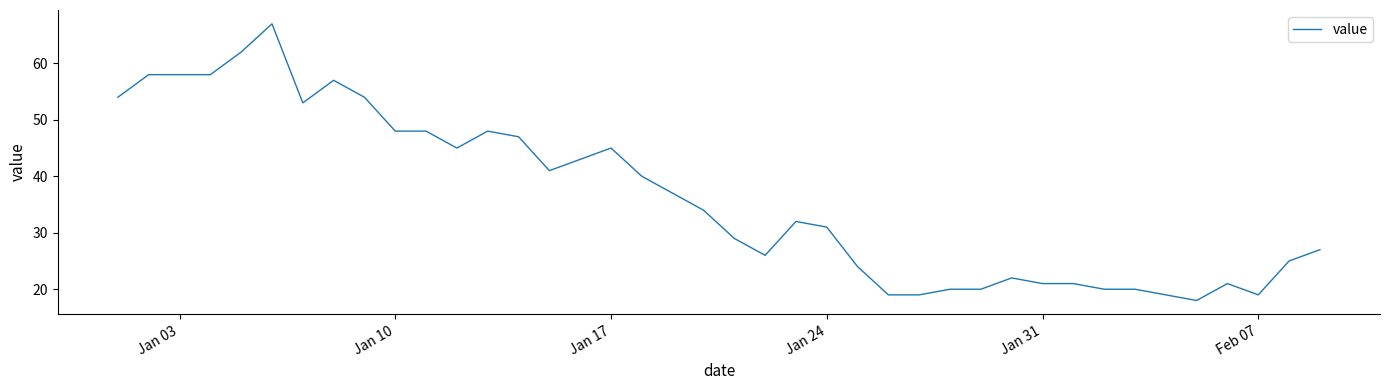

Reading left to right, list all the values displayed in this chart.

54	58	58	58	62	67	53	57	54	48	48	45	48	47	41	43	45	40	37	34	29	26	32	31	24	19	19	20	20	22	21	21	20	20	19	18	21	19	25	27